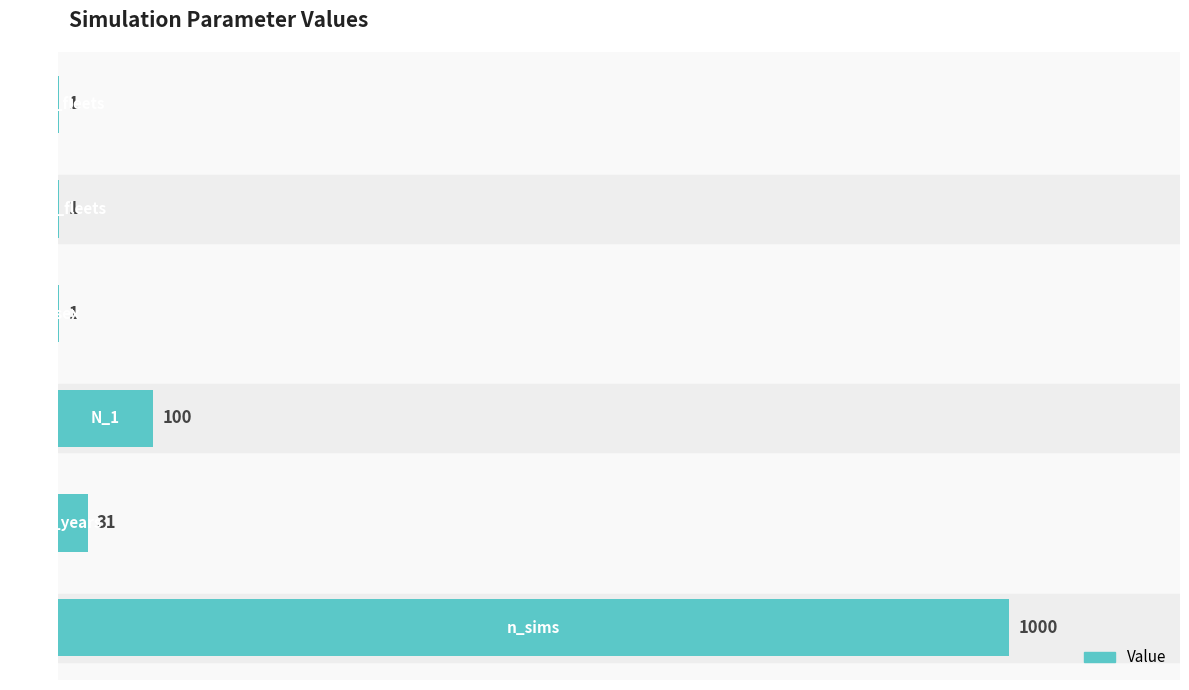

What is the greatest value displayed?

1000